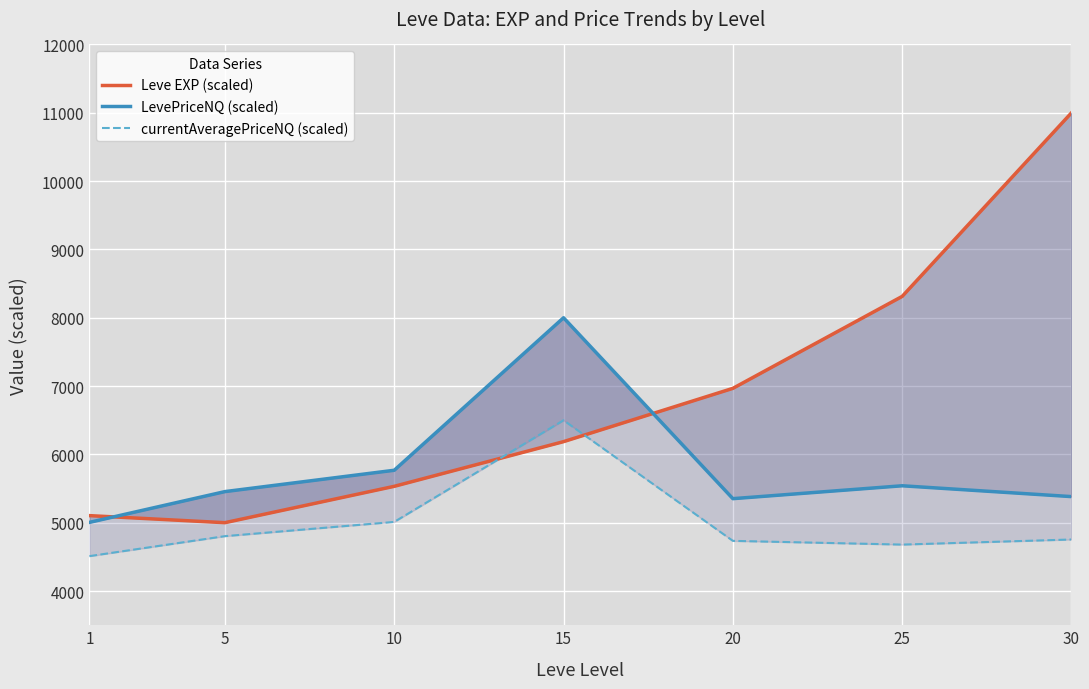

What is the value of the Leve EXP (scaled) point at the 1st from the left?

5104.3